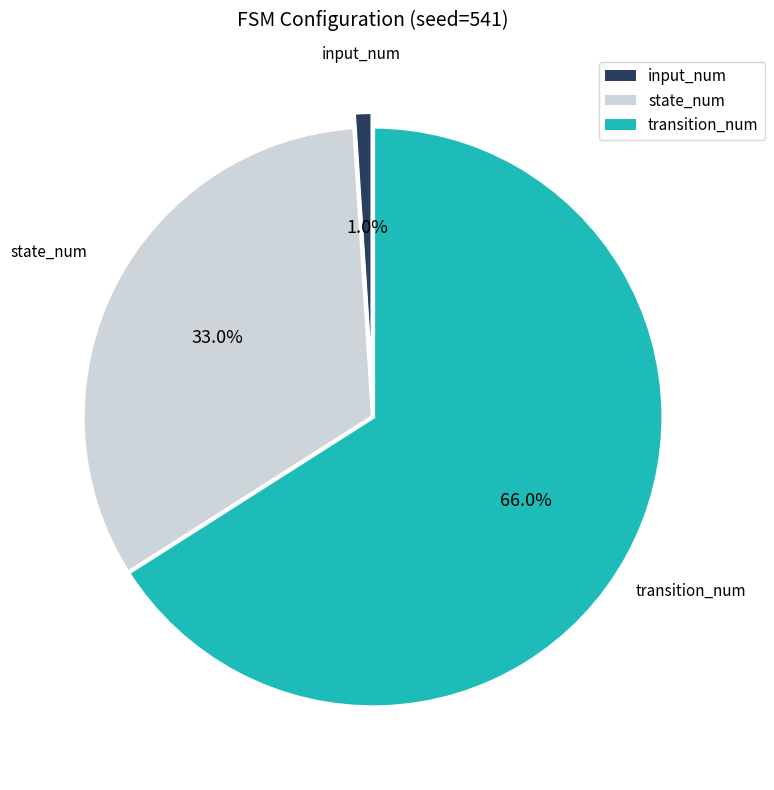

Is there any slice that represents more than half of the pie?

Yes